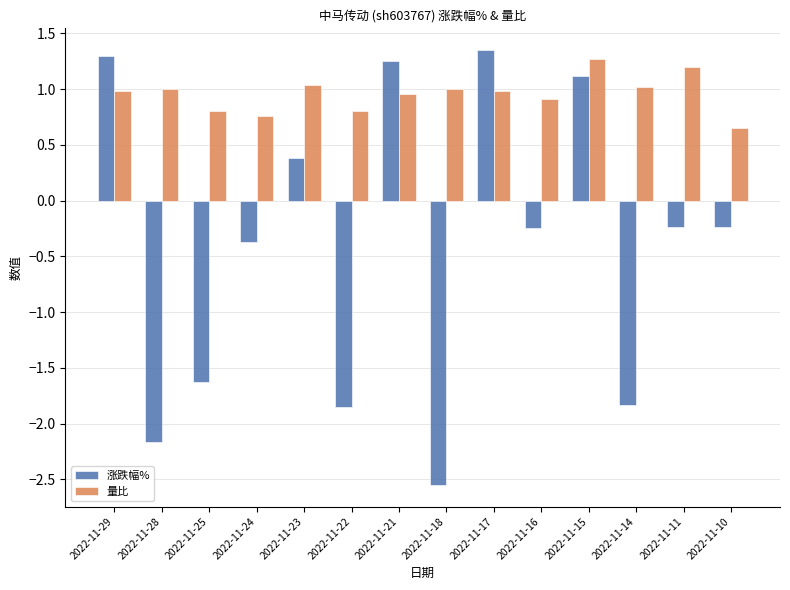

Which series has the widest spread of values?

涨跌幅%